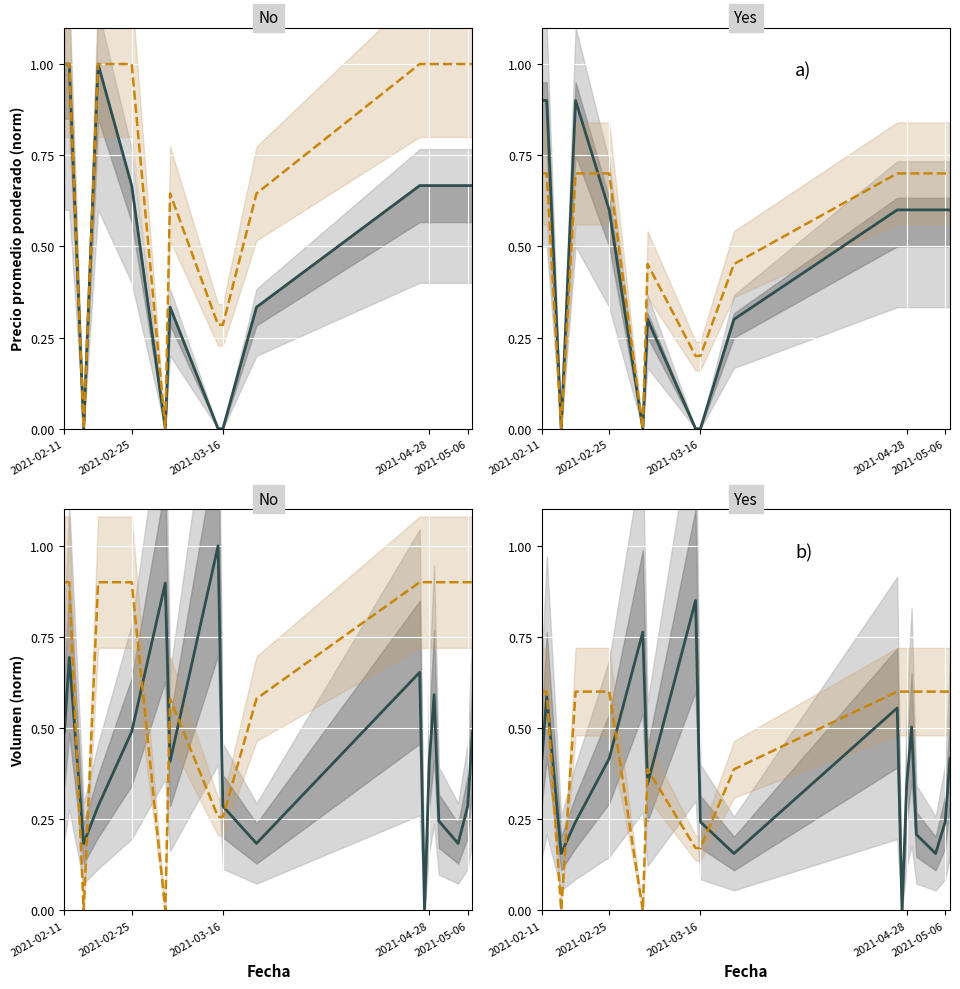

Rank the series by their average value, from highest to lowest.

Precio $/Kg, Precio promedio ponderado